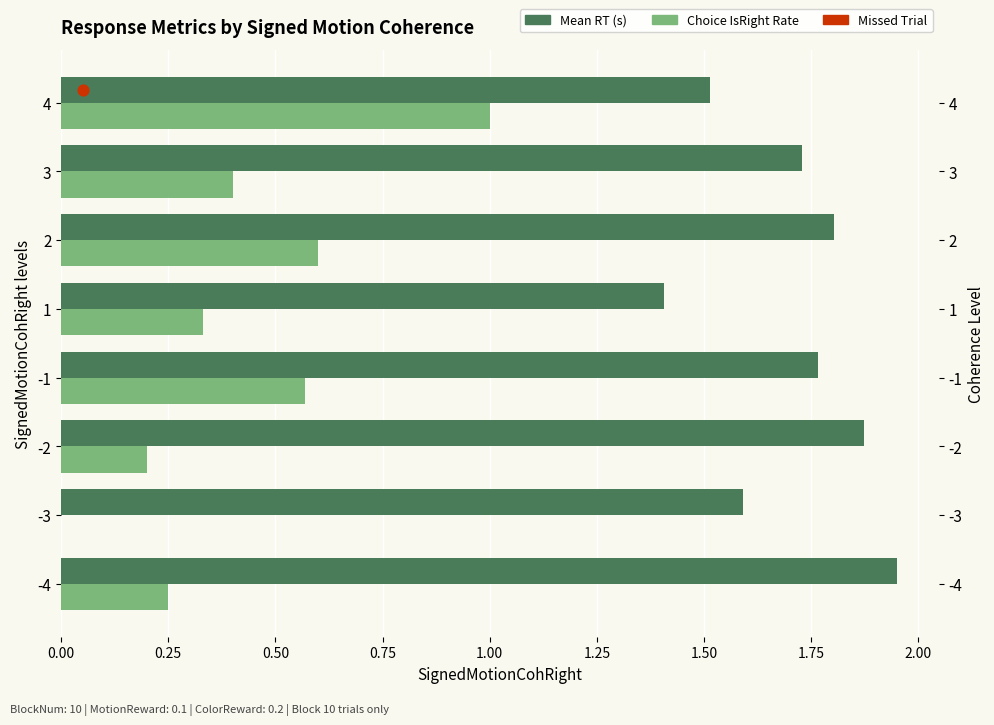

Is the value of Mean RT (s) at 2 greater than the value of Choice IsRight Rate at 4?

Yes